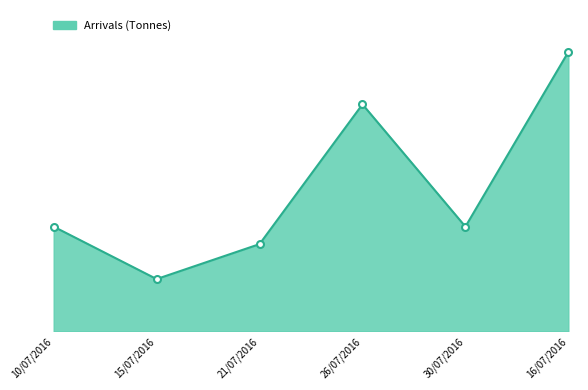

What is the difference between the maximum and minimum values?

13